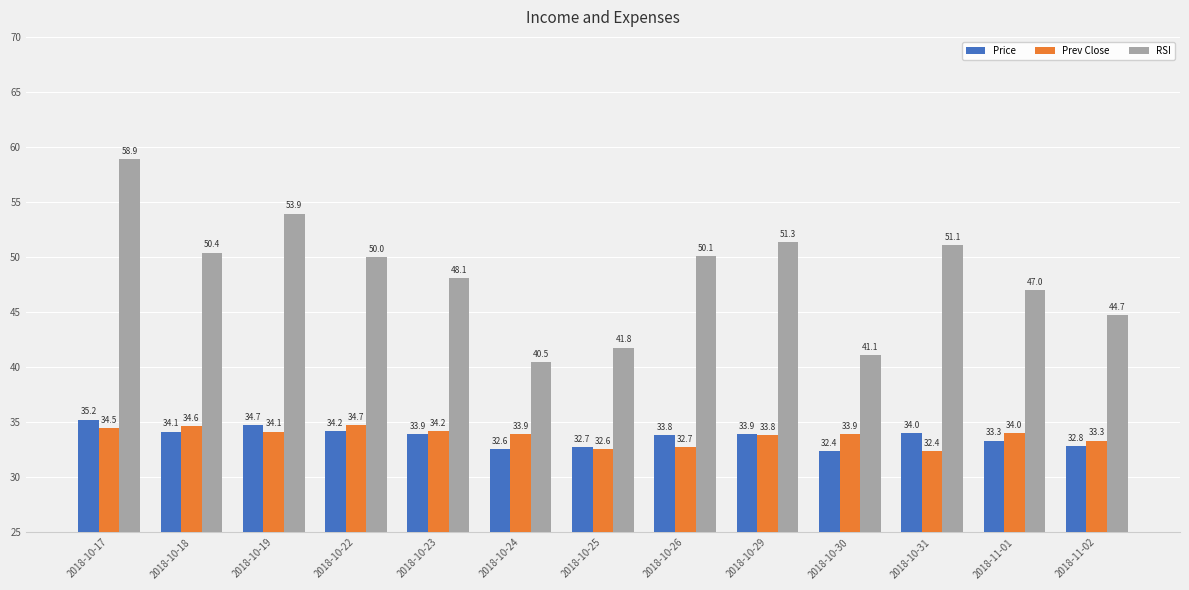

Which series changed the most between 2018-10-30 and 2018-11-01?

RSI